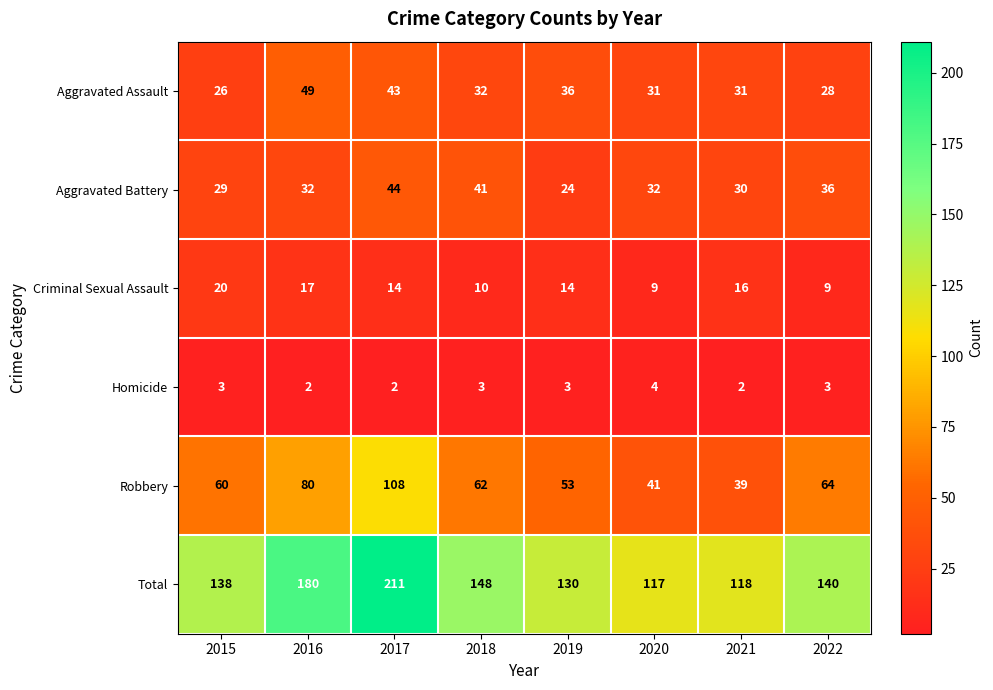

Is it true that Robbery equals 21 at 2019?

False